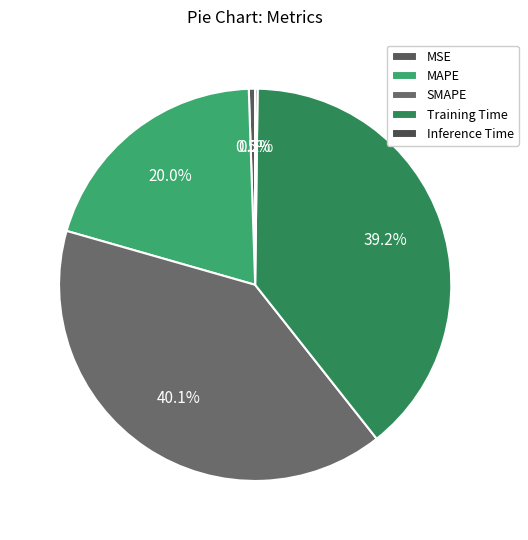

How many slices are in this pie chart?

5